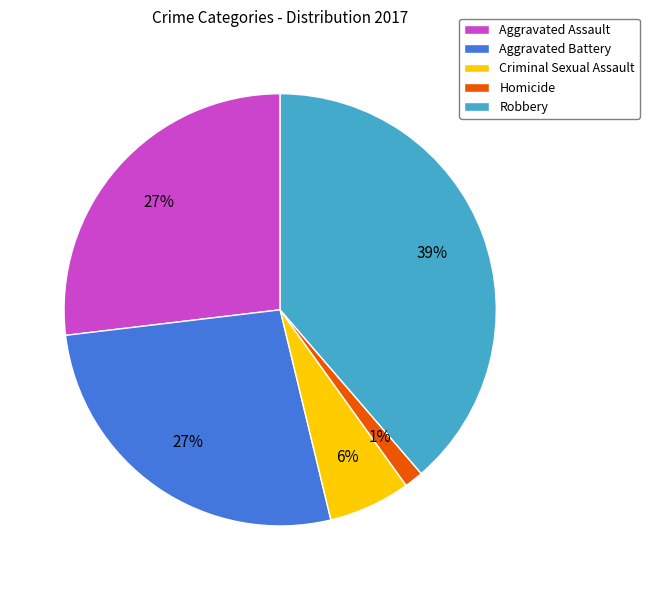

Does Criminal Sexual Assault represent more than half of the total?

No